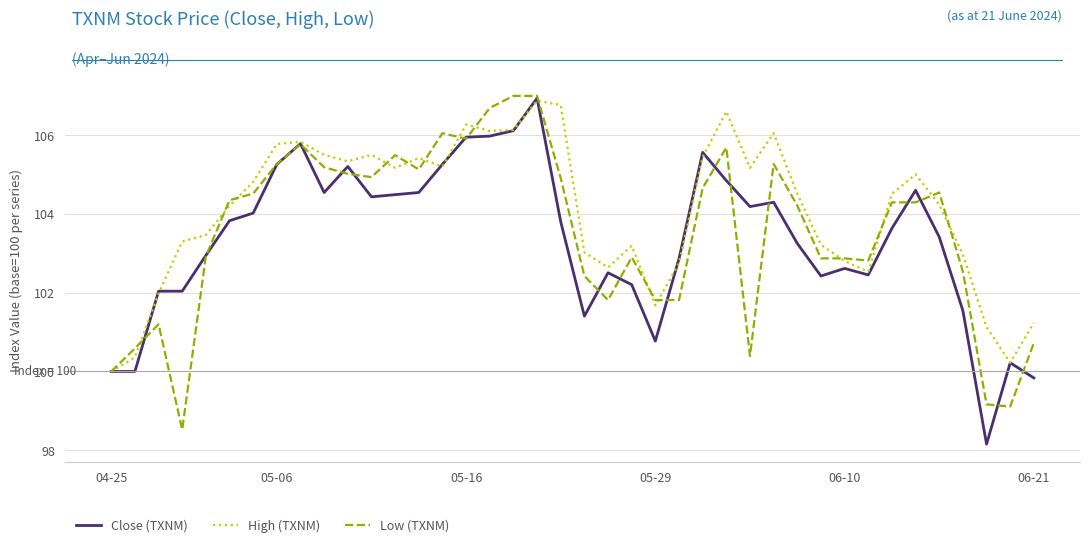

What is the lowest value of the Close (TXNM) series?

98.2